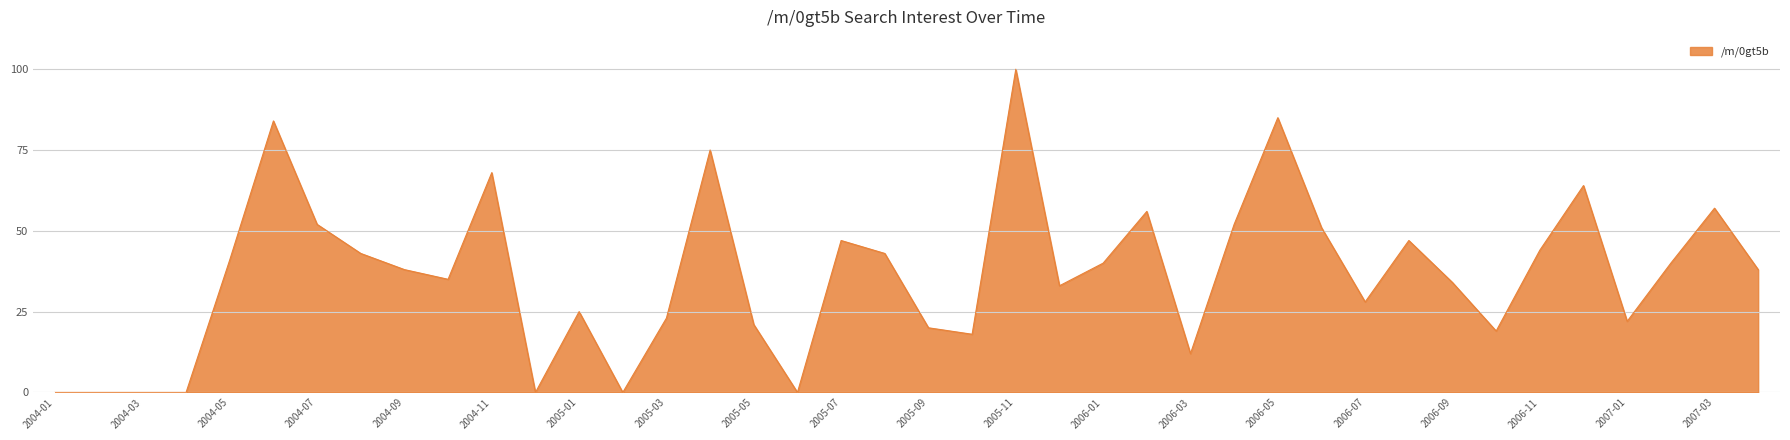

What is the maximum value shown in the chart?

100